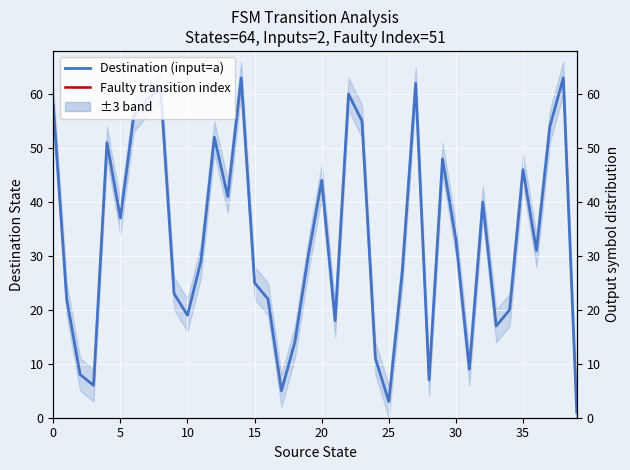

Which category has the highest value across all series?

14